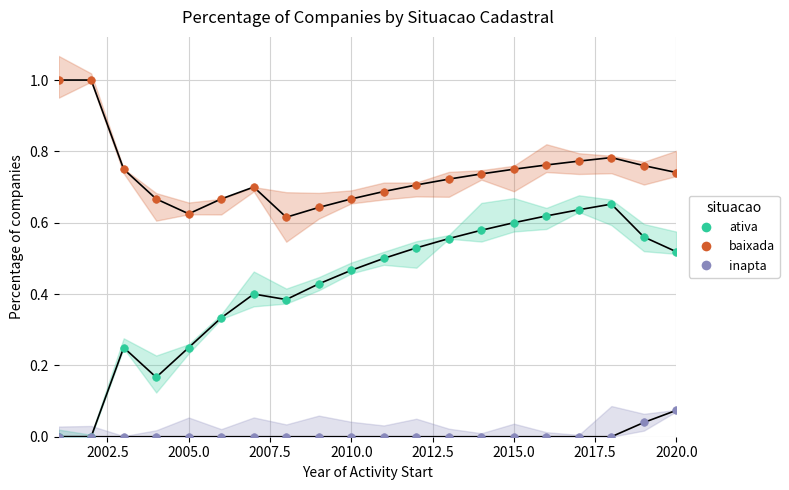

Which series has the largest total across all categories?

BAIXADA